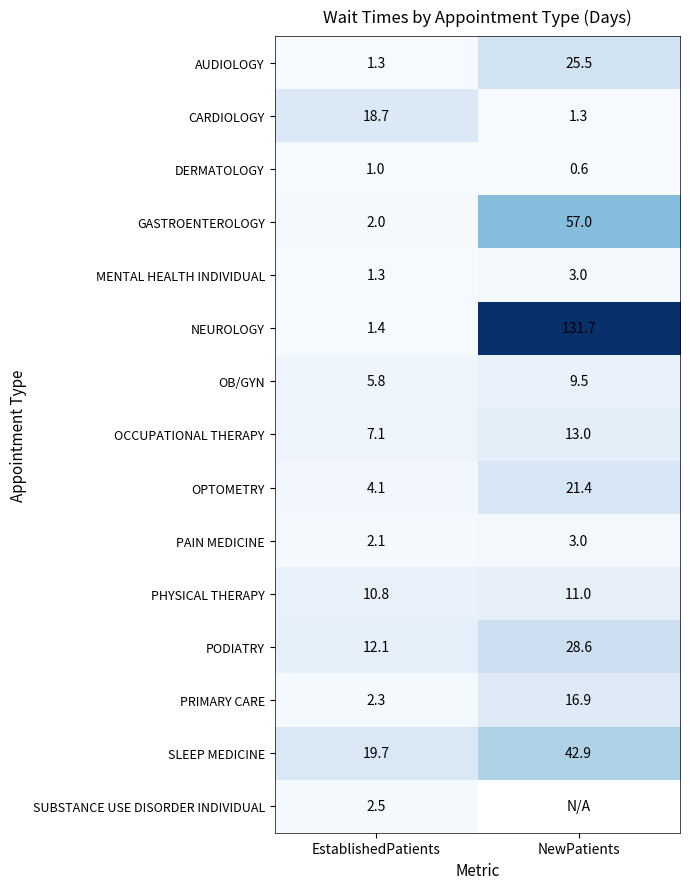

What is the total value across all series at EstablishedPatients?

92.2